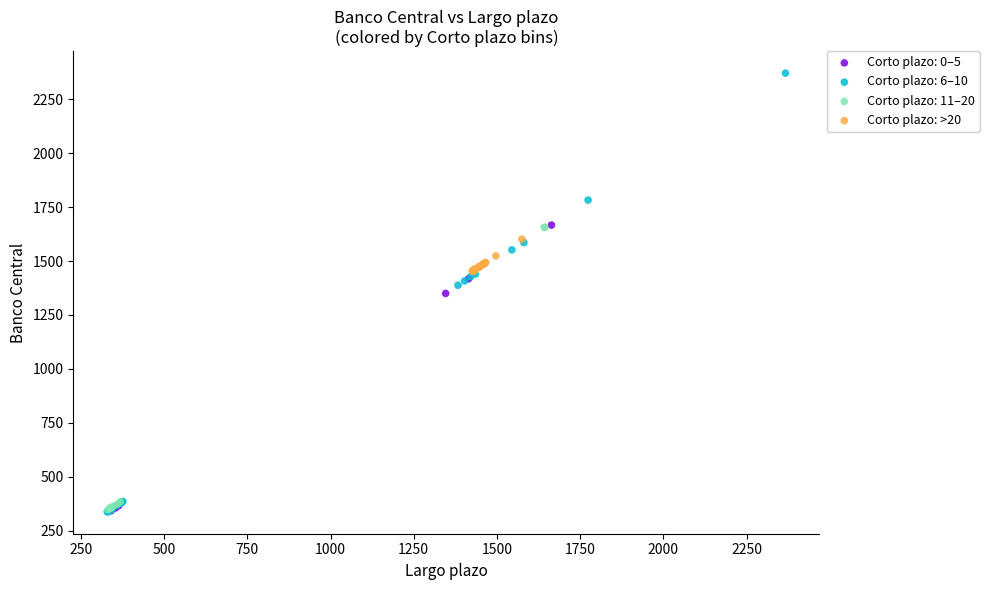

Which series has the widest spread of Y values?

Corto plazo: 6–10